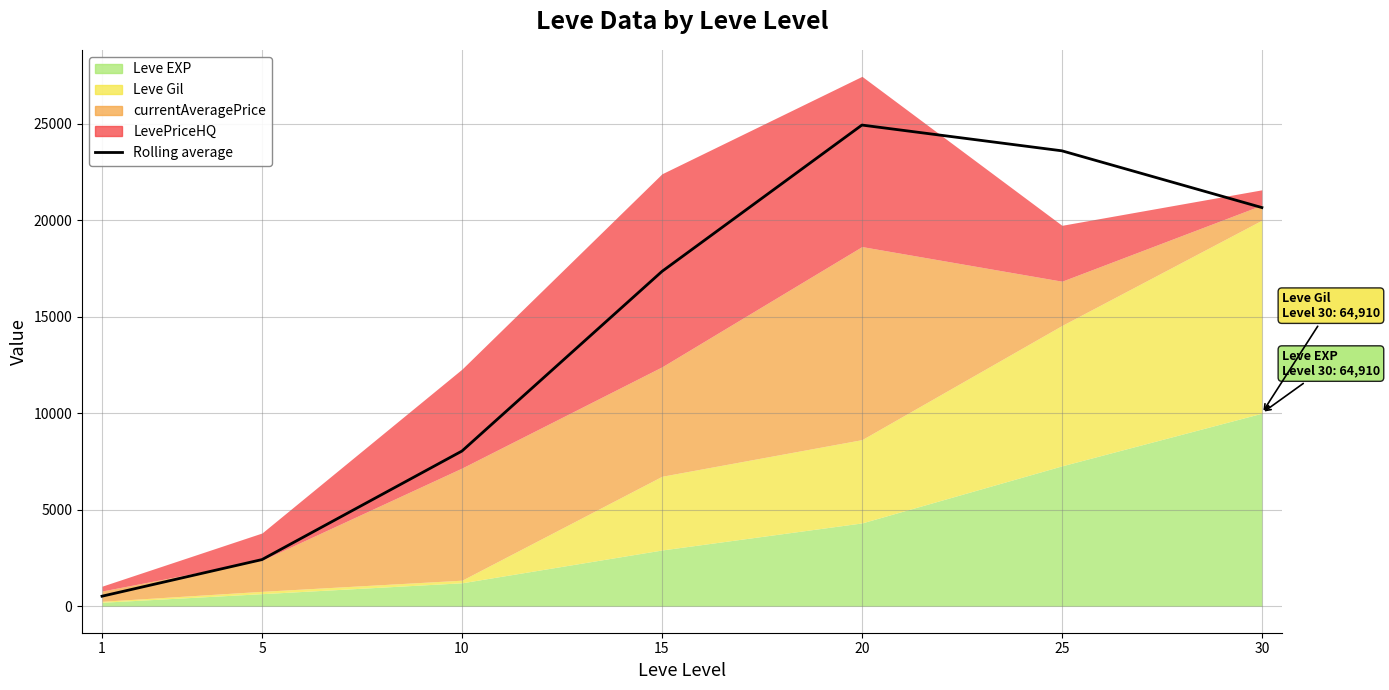

True or false: the data shows 20651.4 at 30.

True